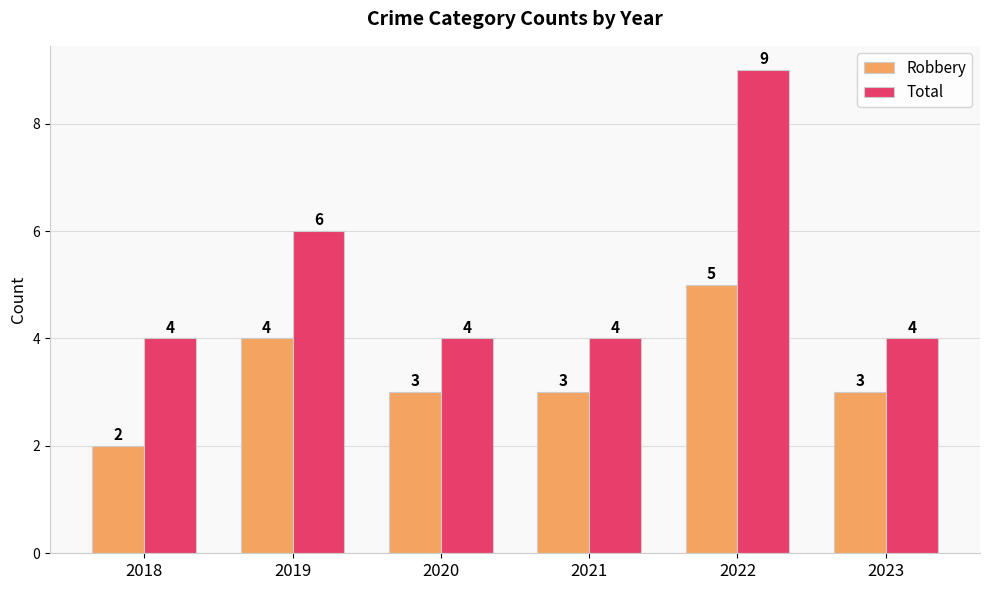

Count the Robbery values in the range 3 to 4.

4